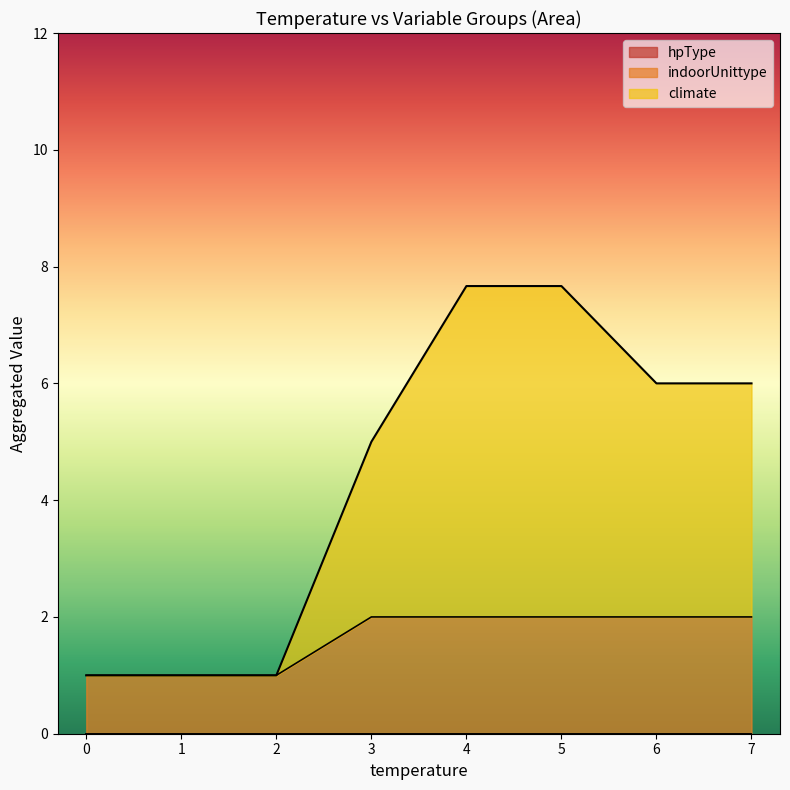

What is the total value across all series at 0?

1.0